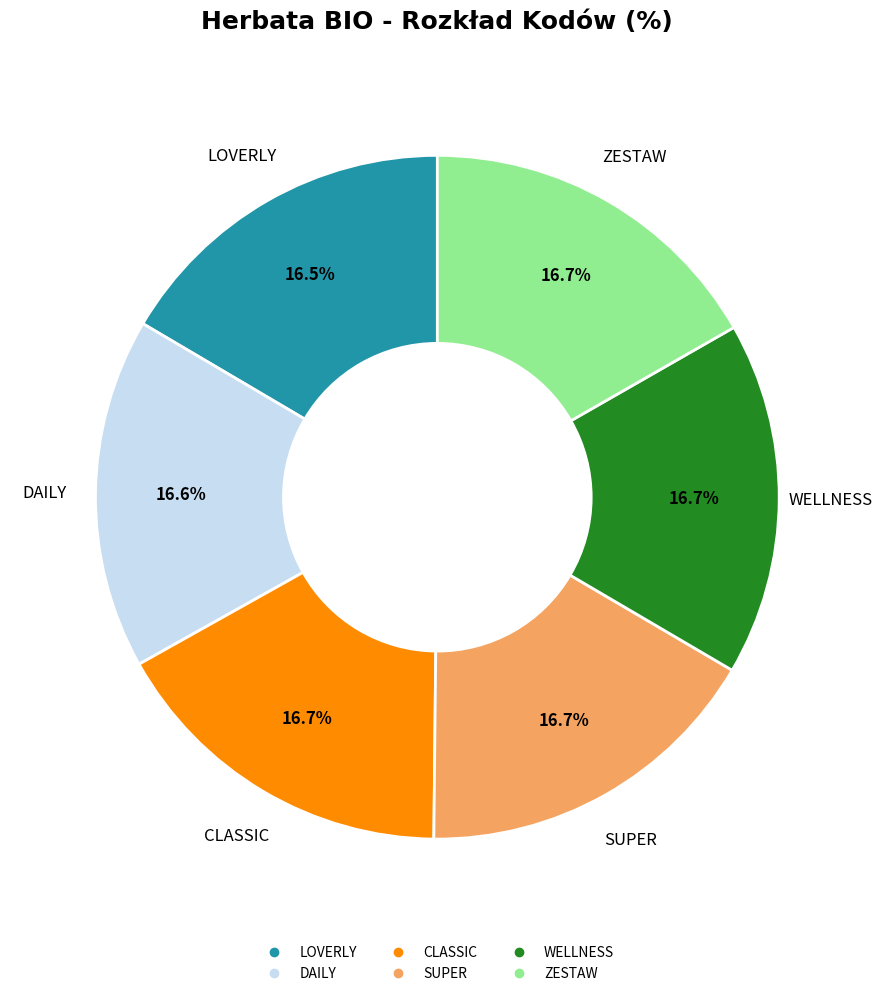

Is there a majority slice in this chart?

No